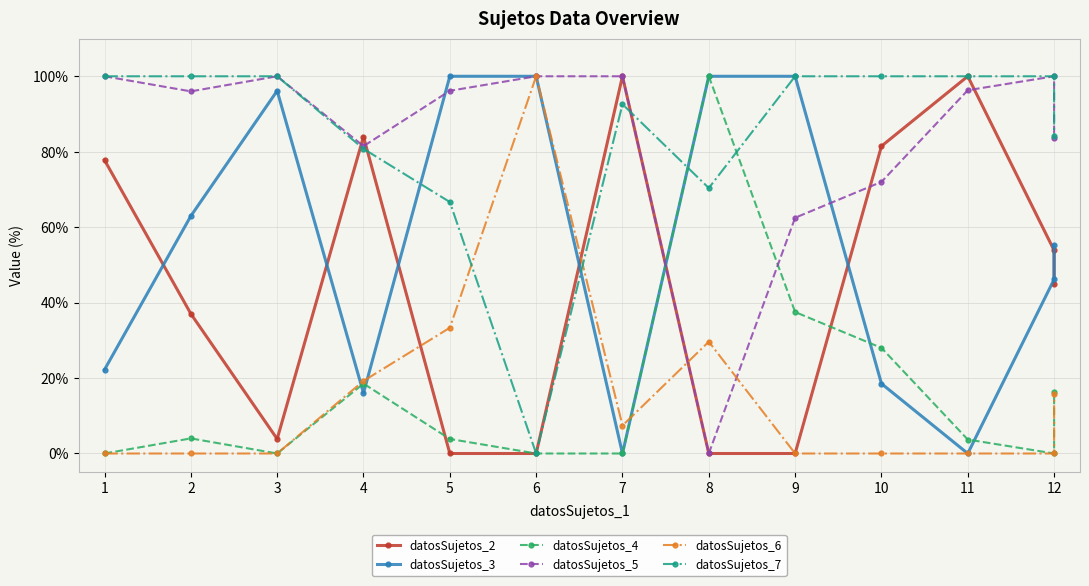

List the labels in order of datosSujetos_7 value, smallest first.

6, 5, 8, 4, 12, 7, 1, 2, 3, 9, 10, 11, 12